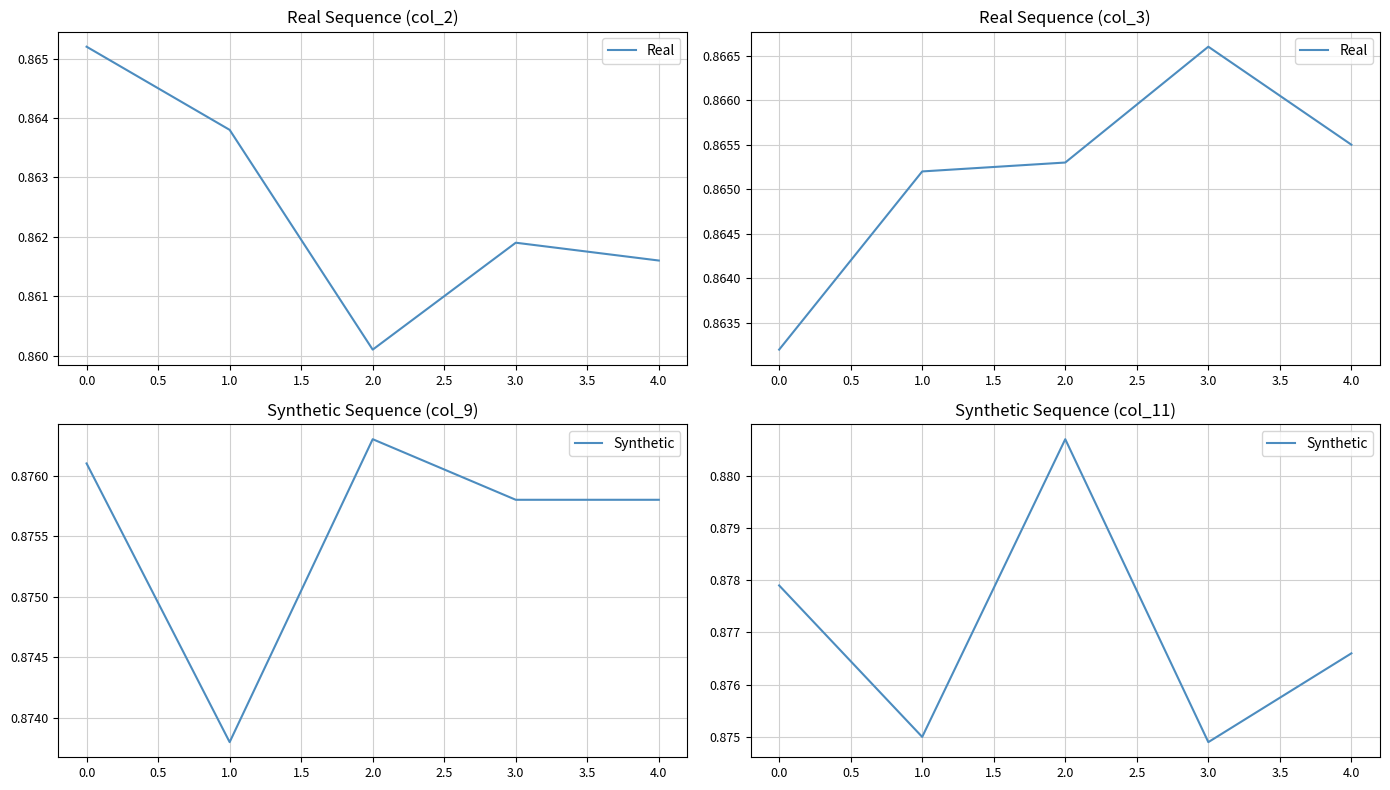

What is the maximum value for Synthetic?

0.9